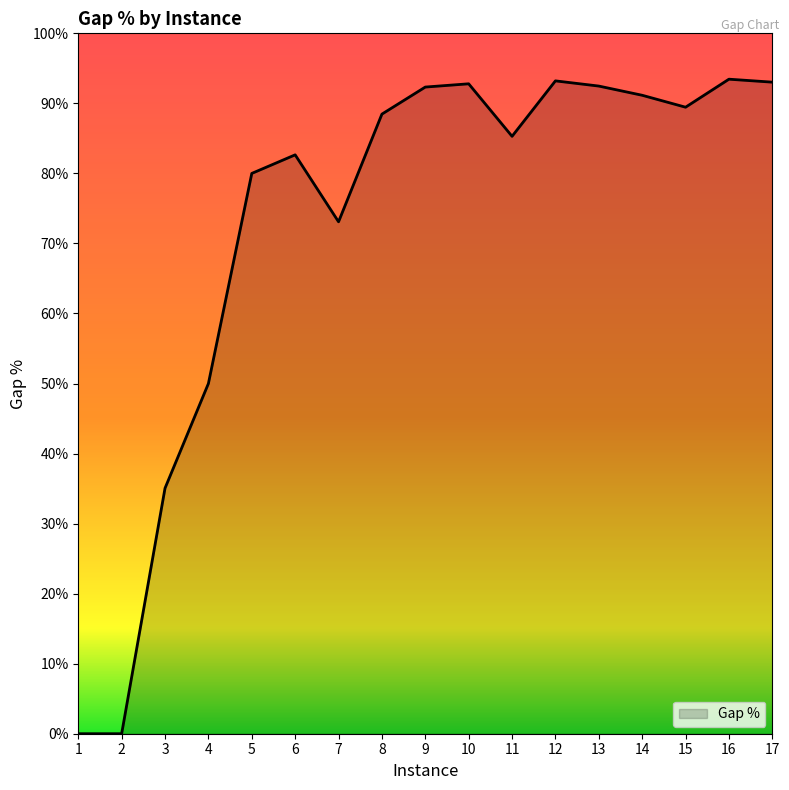

What is the sum of all values?

12.3